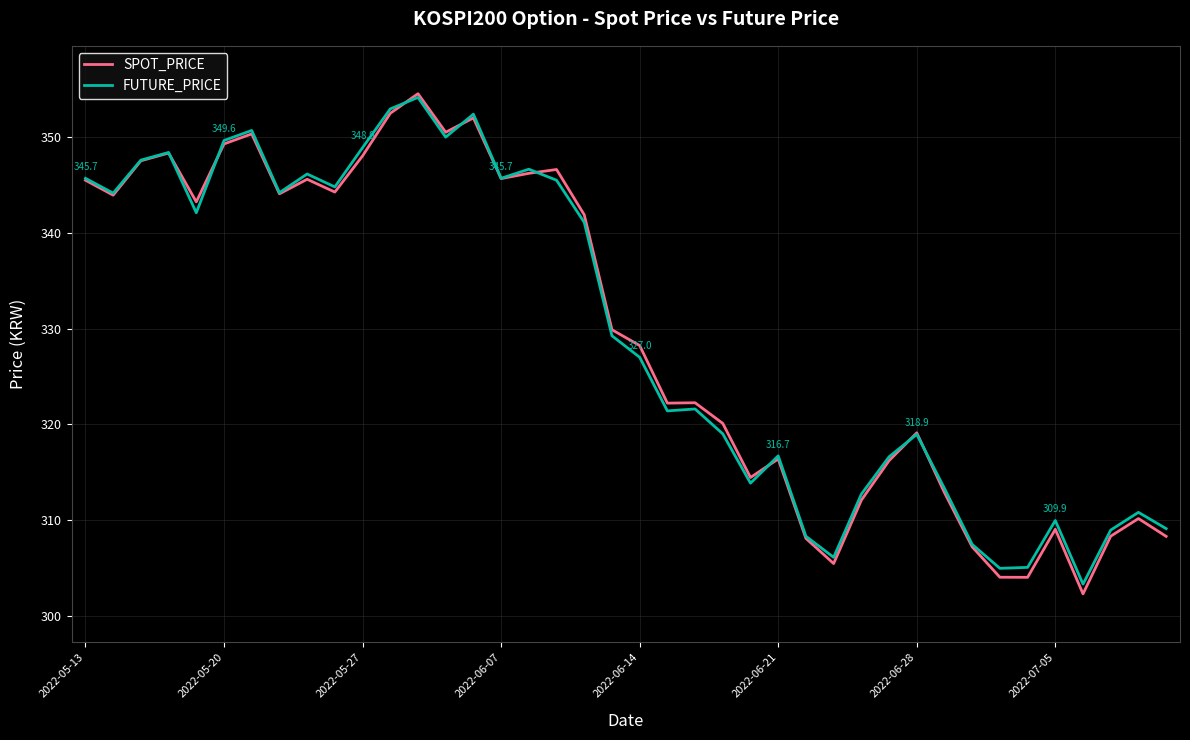

What is the greatest value displayed?

354.5